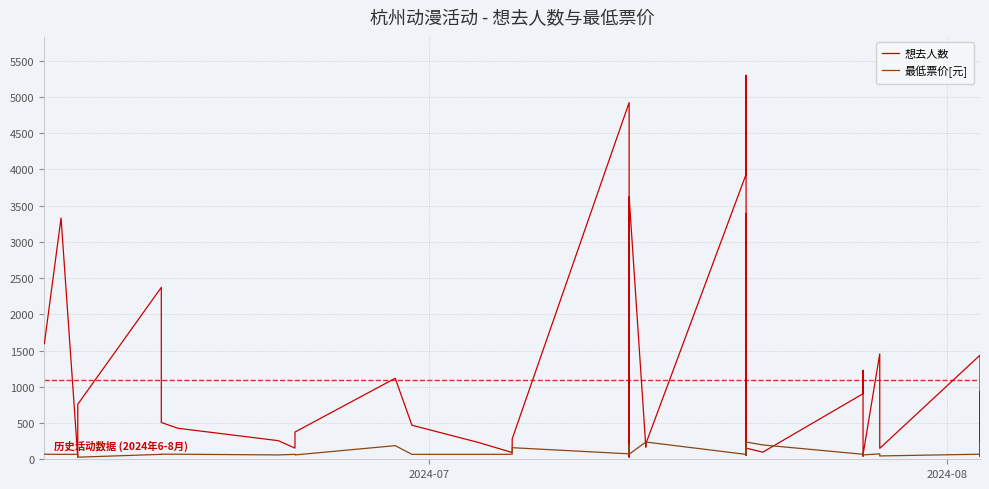

What is the difference between the second highest and second lowest values in the 想去人数 series?

4894.0